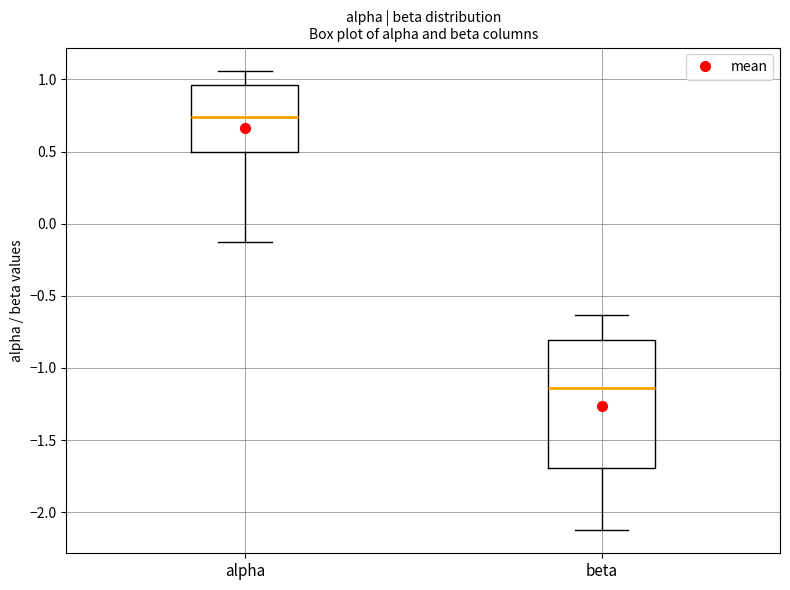

Where does the lower whisker of the box for alpha end on the y-axis? The values are not printed on the chart, so give them approximately, as read against the axis.

-0.15